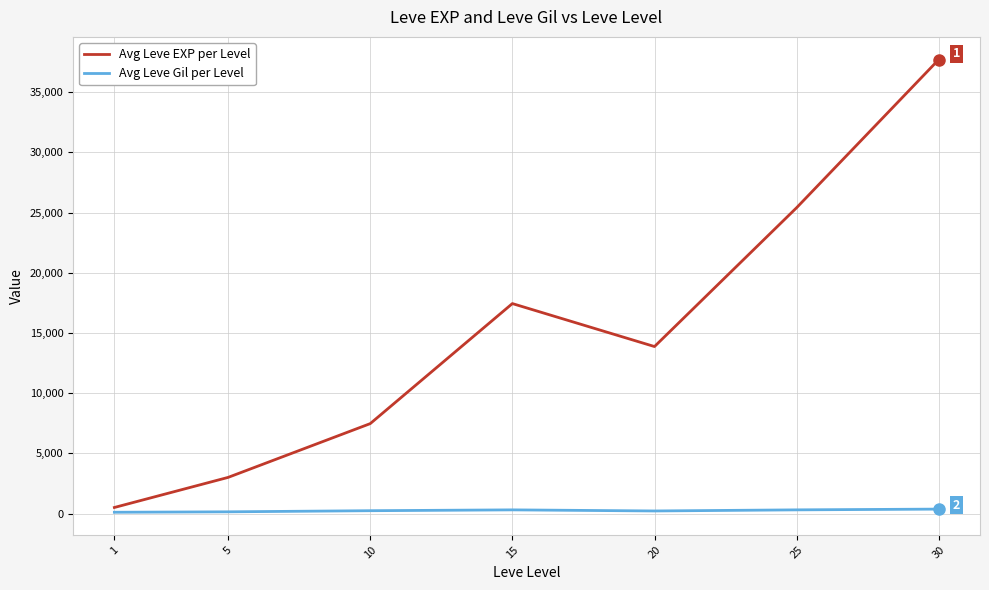

True or false: Avg Leve Gil per Level and Avg Leve EXP per Level cross at least once.

False